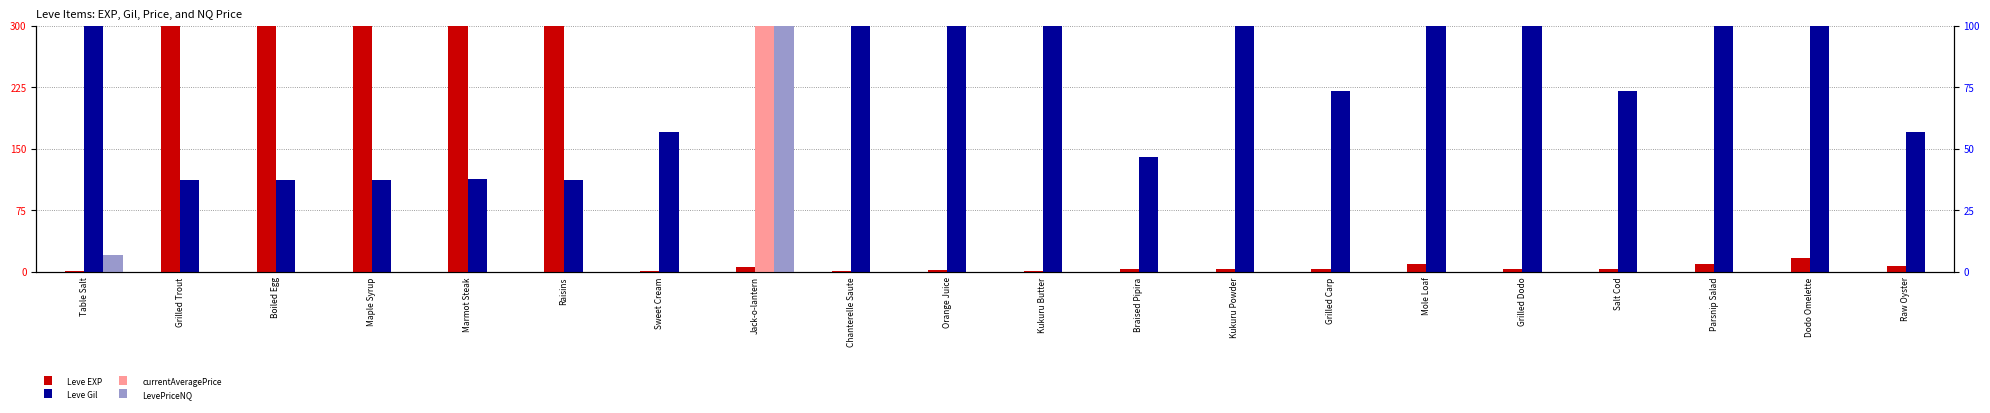

What is the difference between the maximum and minimum values in the currentAveragePrice series?

100.0